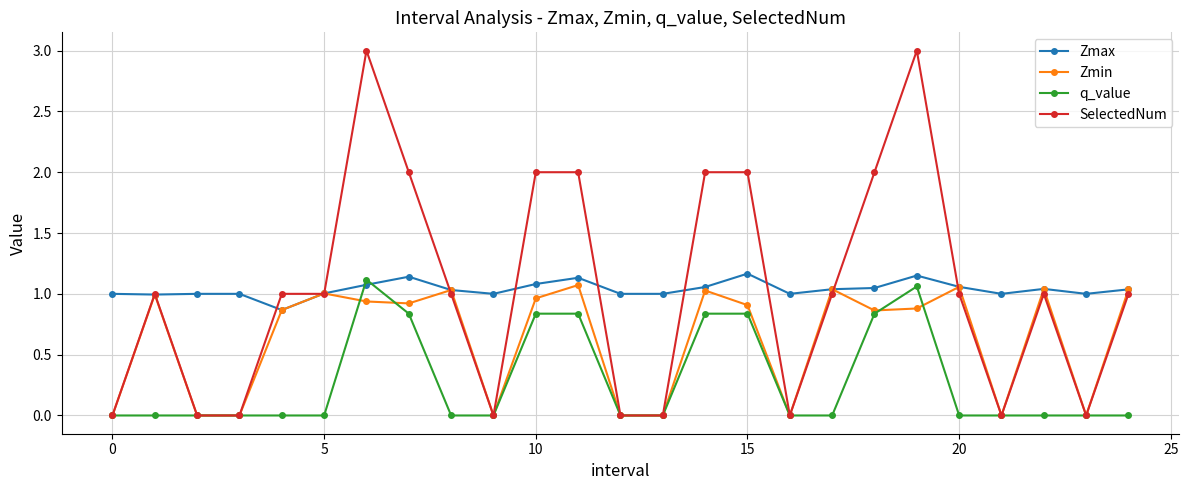

List the series in order of their peak value, lowest first.

Zmin, q_value, Zmax, SelectedNum